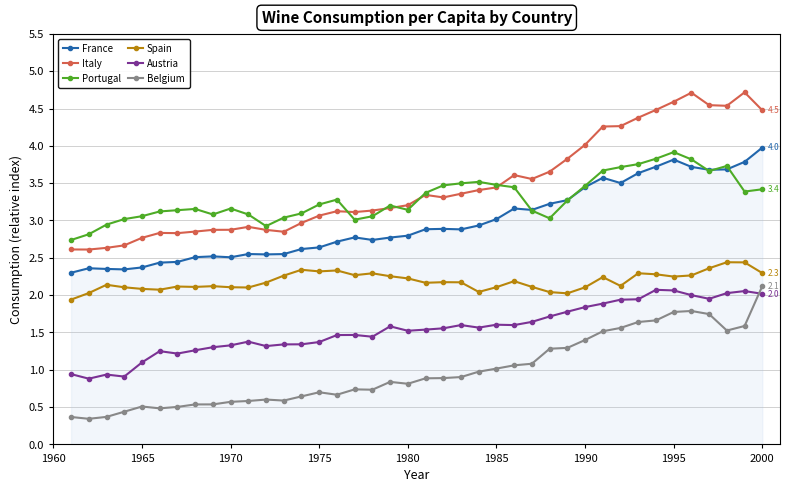

How many values in the Spain series exceed 2?

39